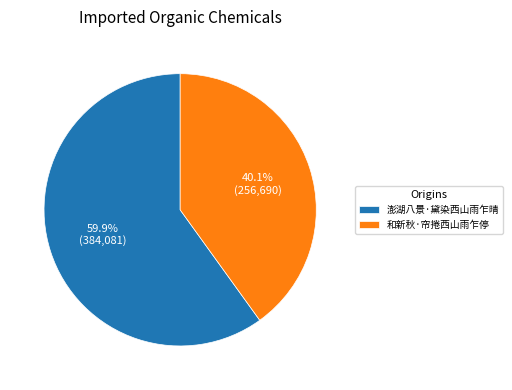

Rank the categories by value from highest to lowest.

澎湖八景·黛染西山雨乍晴, 和新秋·帘捲西山雨乍停